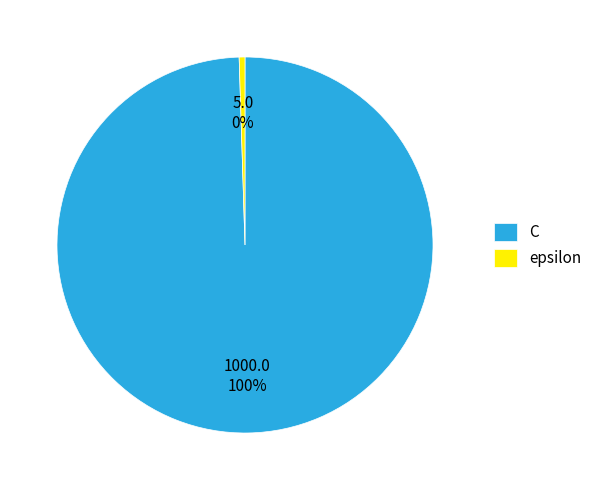

Count the number of slices in the pie.

2